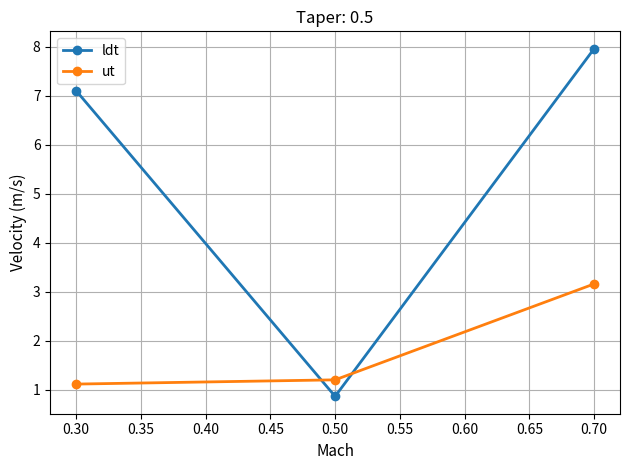

How many lines are shown in the chart?

2